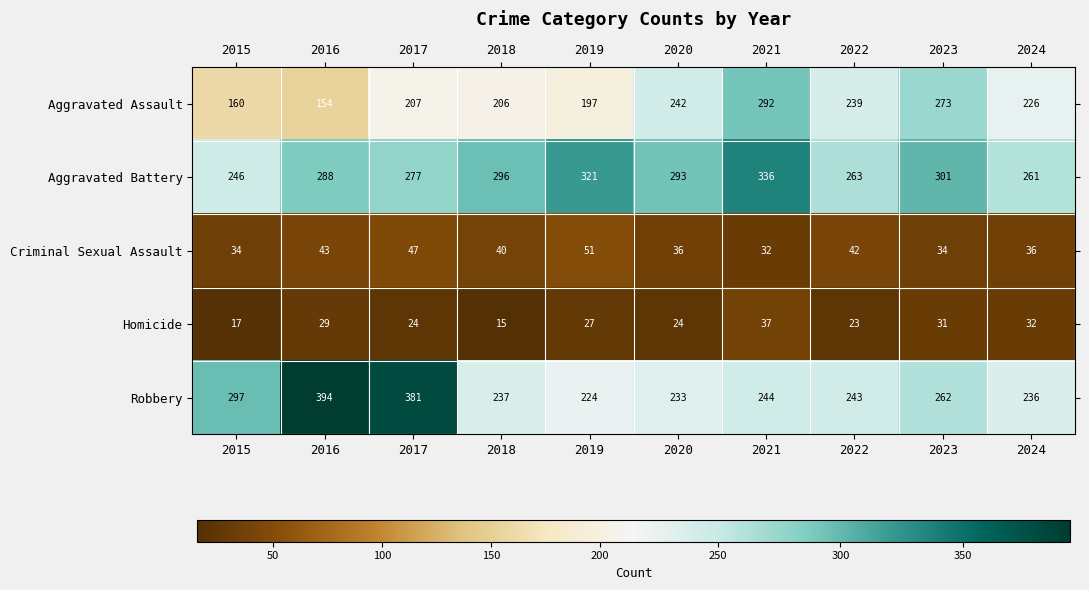

What is the sum of the Aggravated Assault values at 2017 and 2015?

367